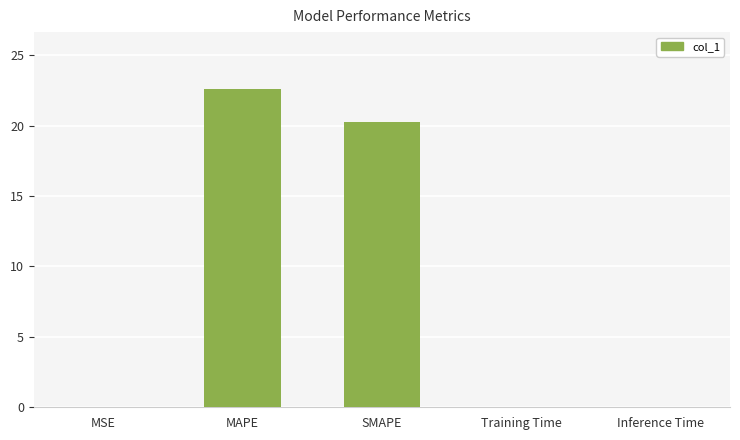

Between MAPE and Inference Time, which is larger?

MAPE